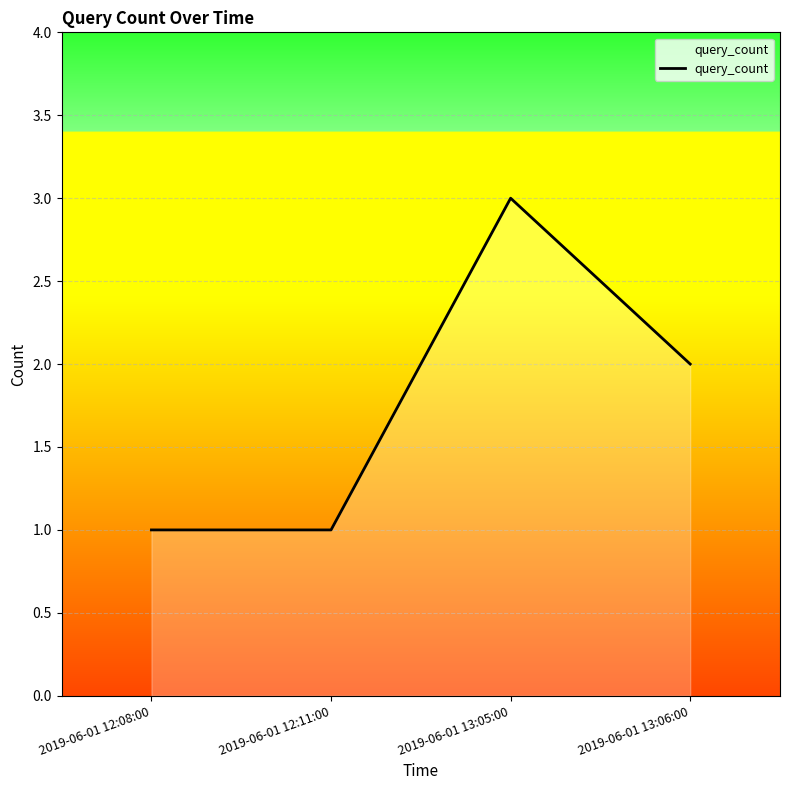

Count the number of categories in the chart.

4